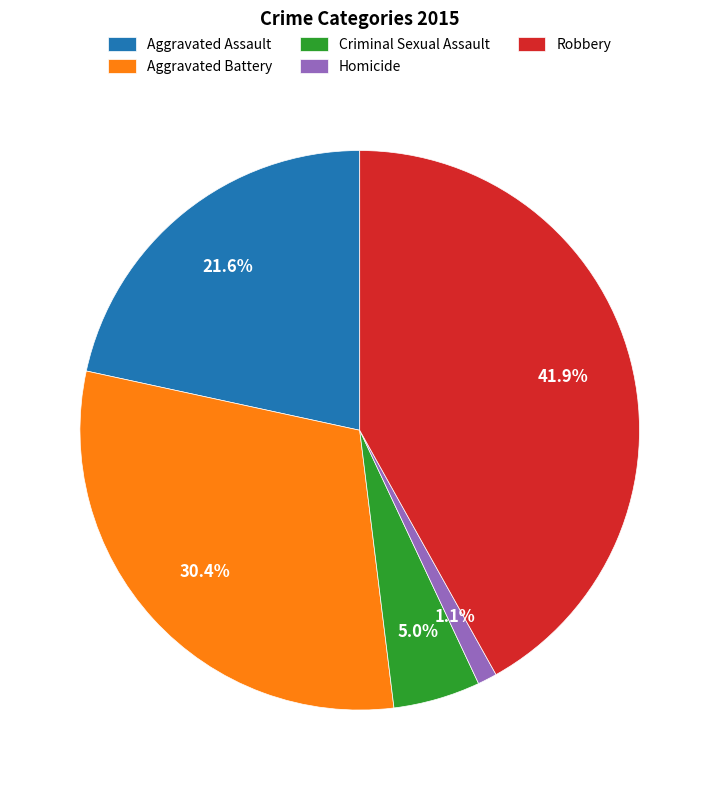

What is the total percentage of Homicide and Robbery?

43.0%